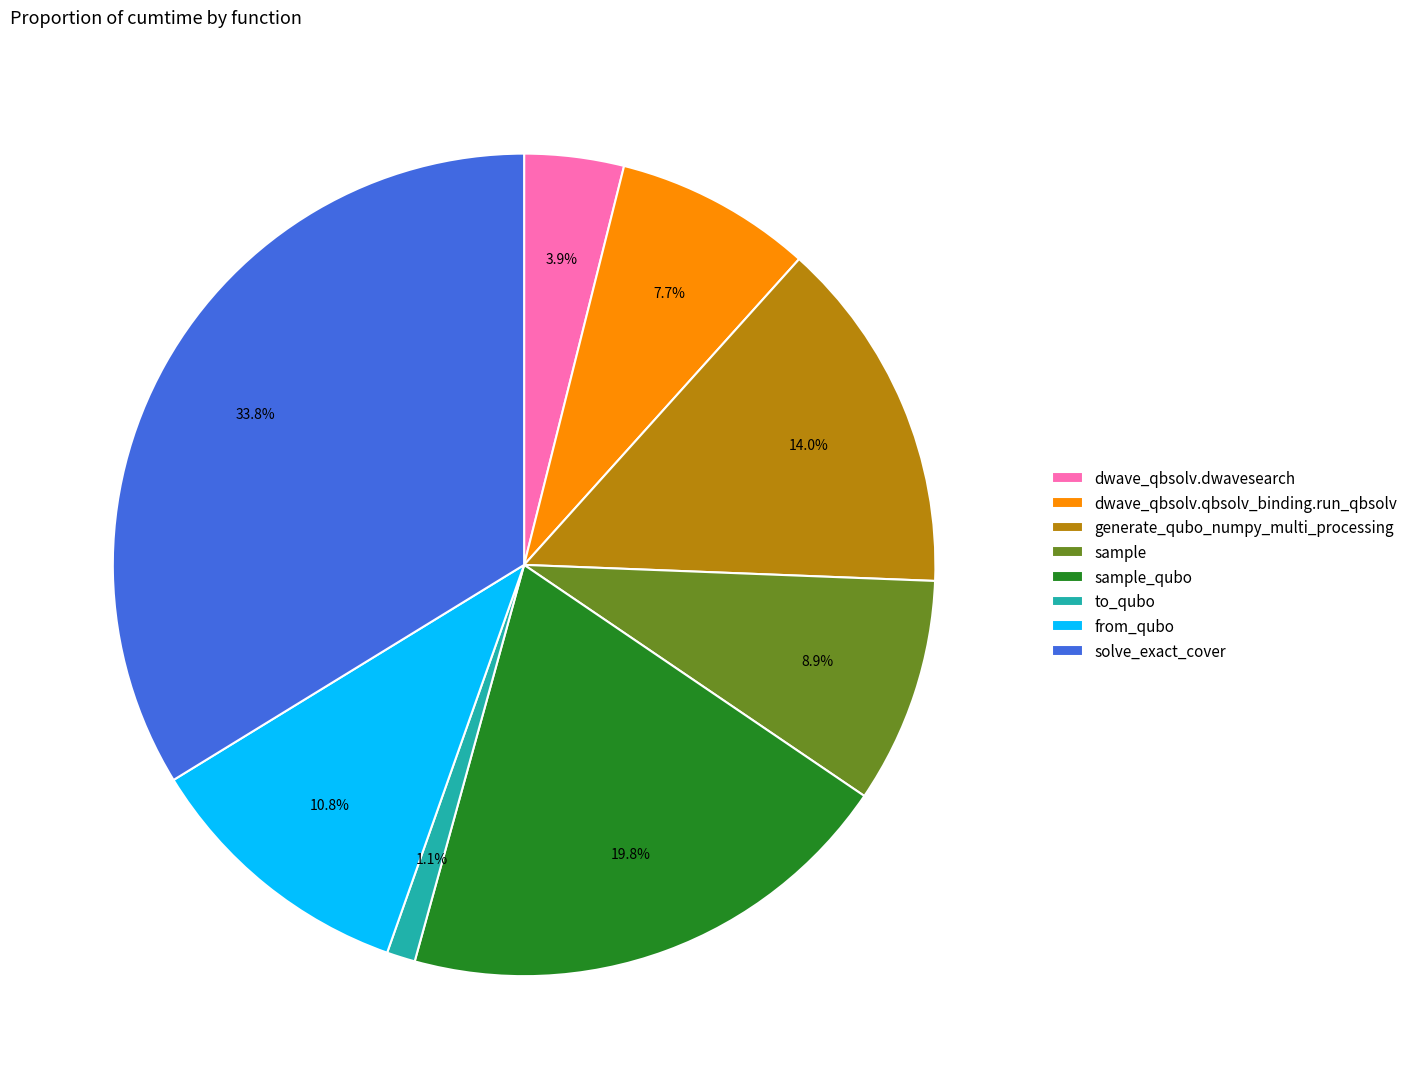

Is there any slice that represents more than half of the pie?

No